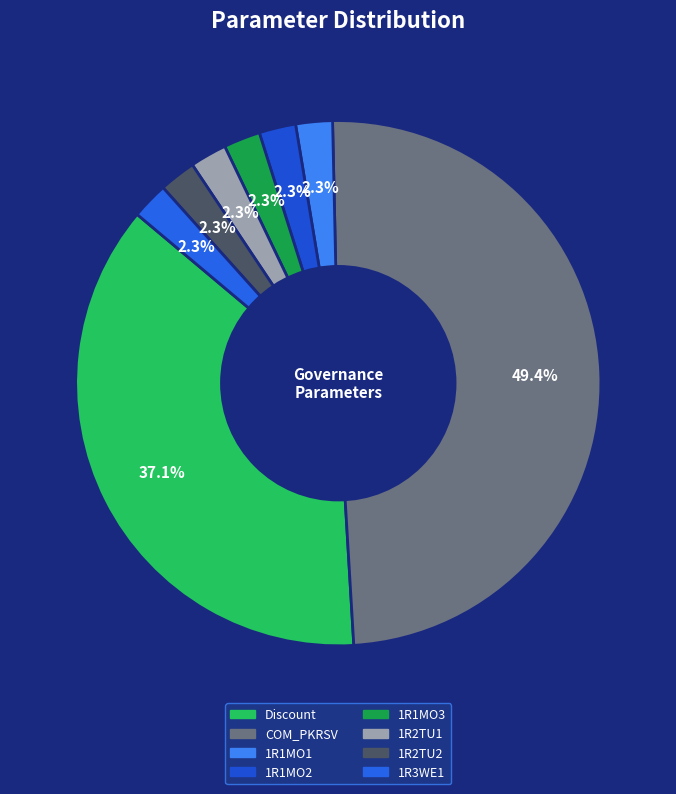

Count the number of slices in the pie.

8